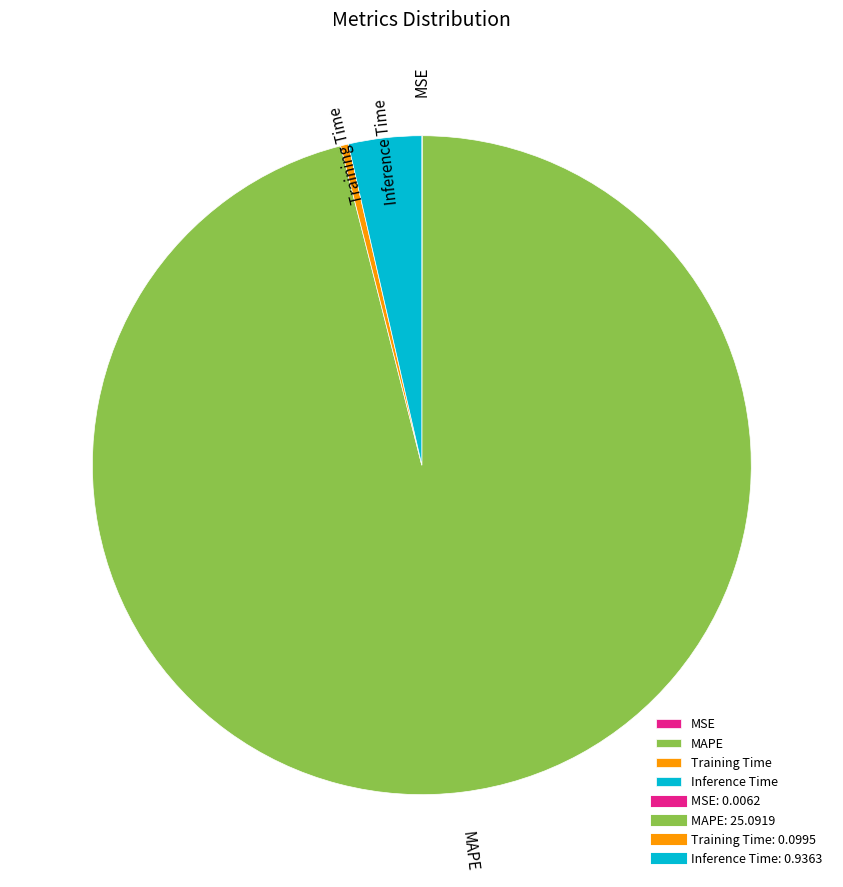

True or false: Inference Time accounts for 11% of the total.

False